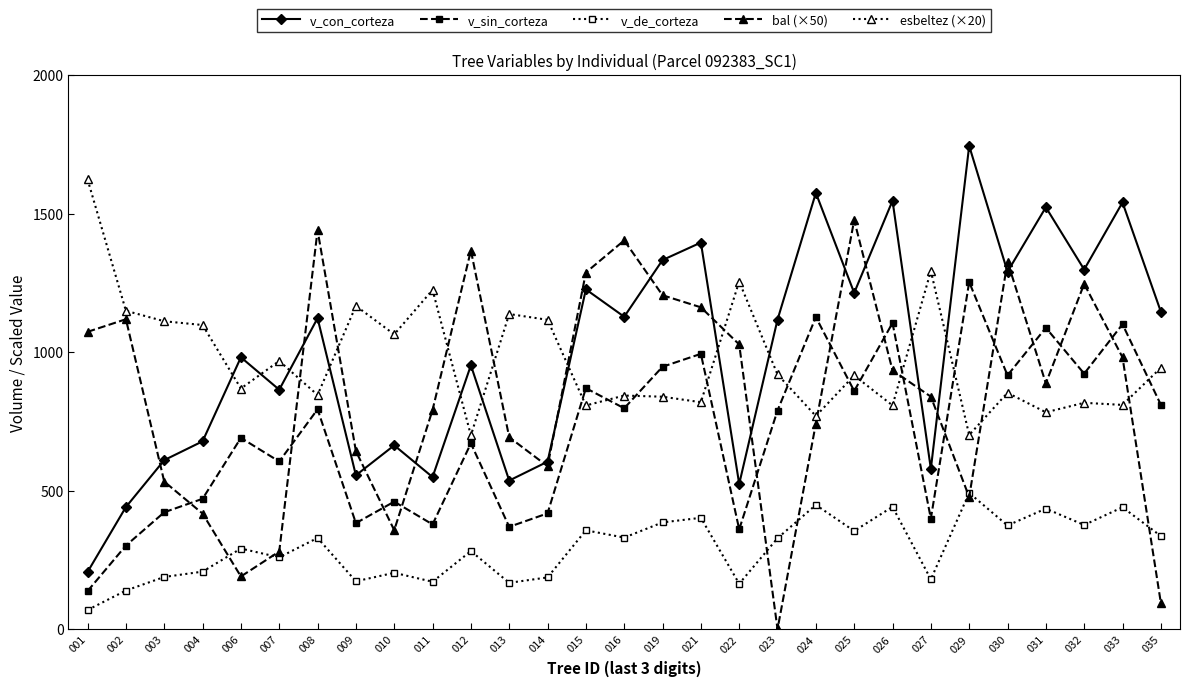

What is the maximum value shown in the chart?

1744.1